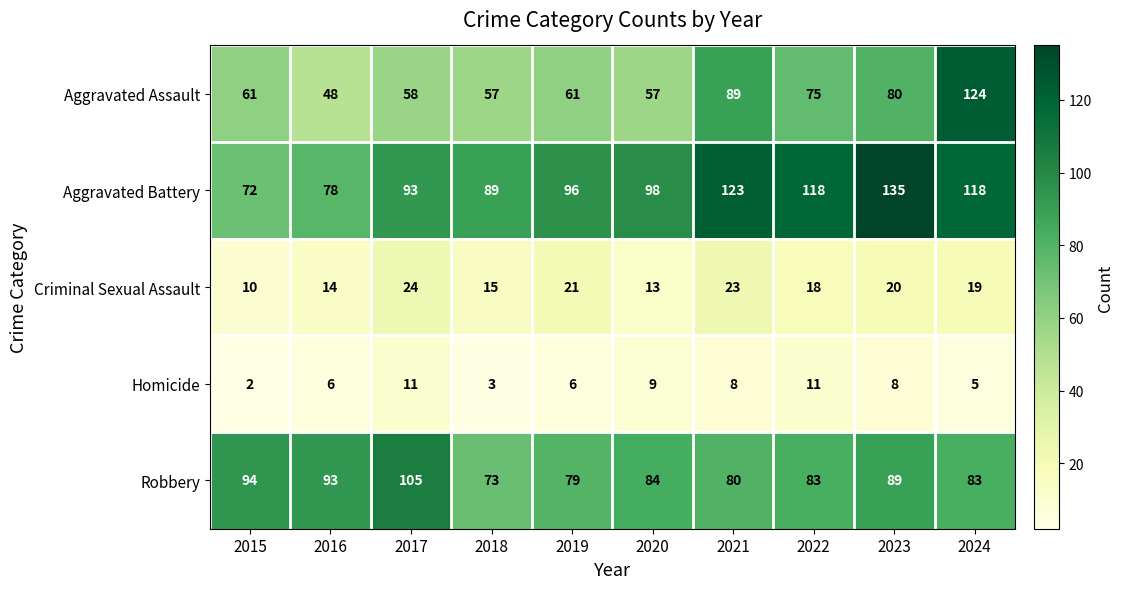

What is the difference between the maximum and minimum values in the Aggravated Battery series?

63